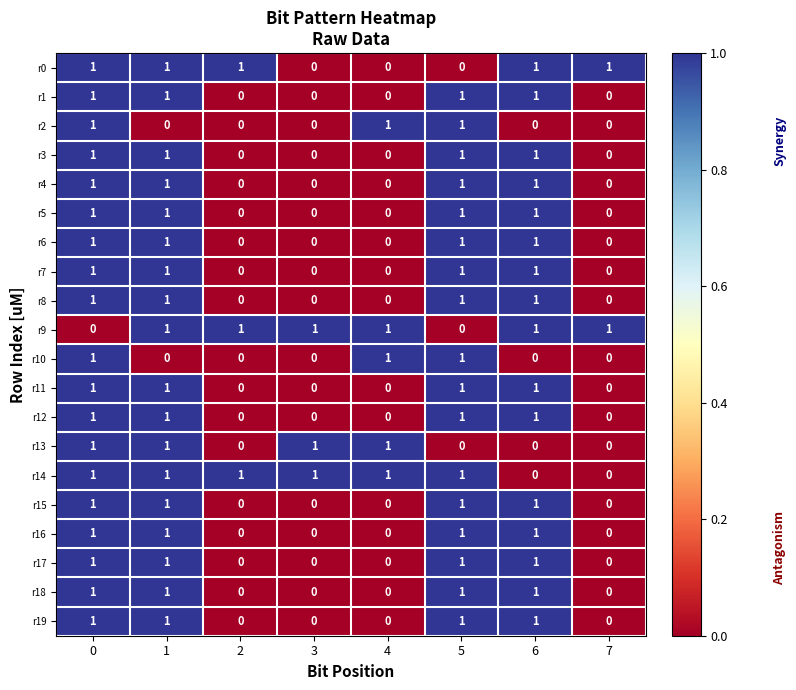

The value of r6 at 7 is 1. True or false?

False